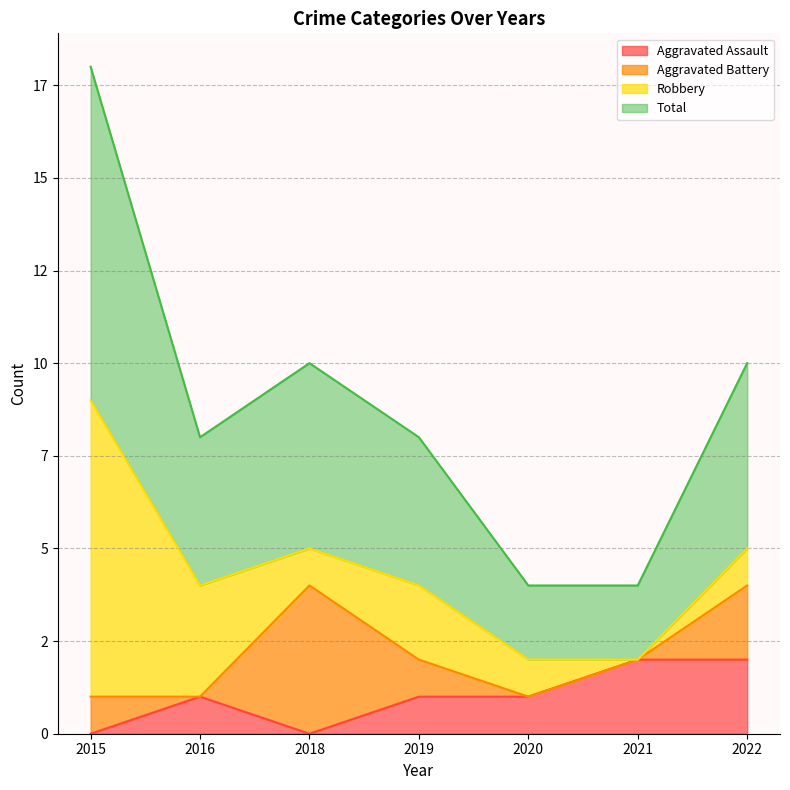

At which category is the sum across all series the highest?

2015